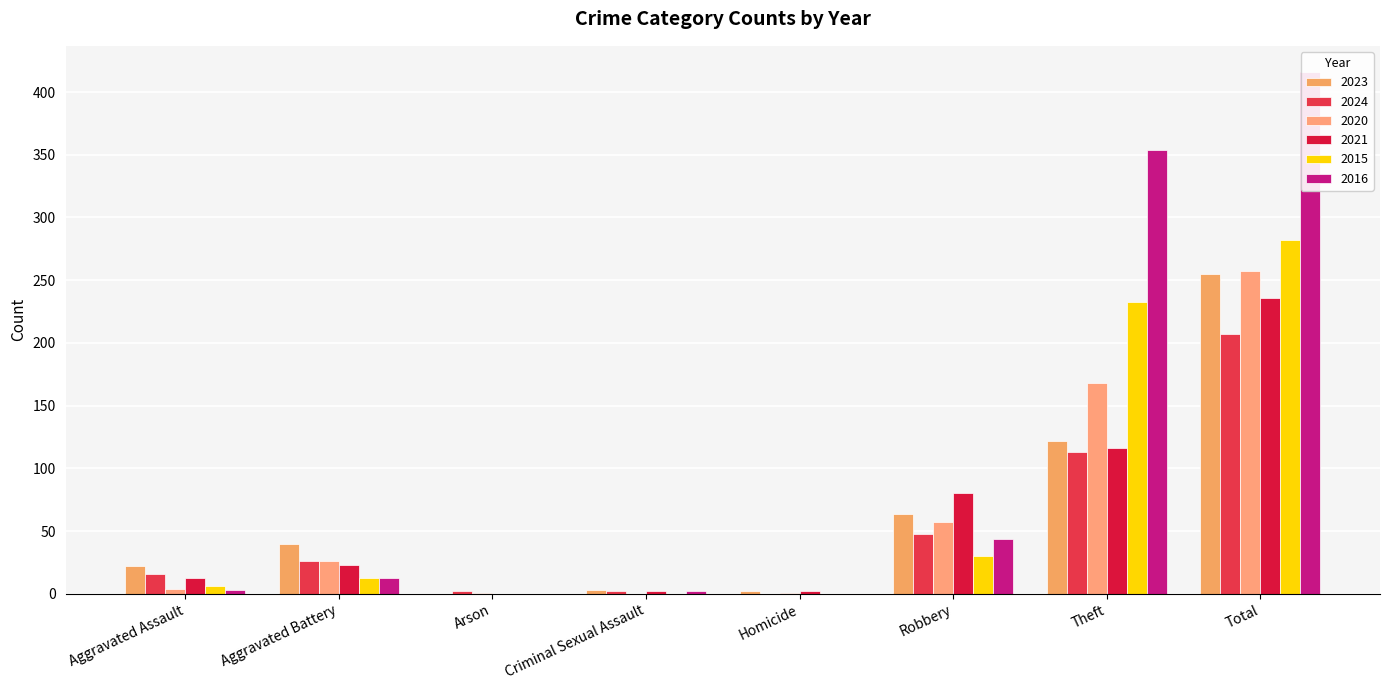

Which series has the largest total across all categories?

2016